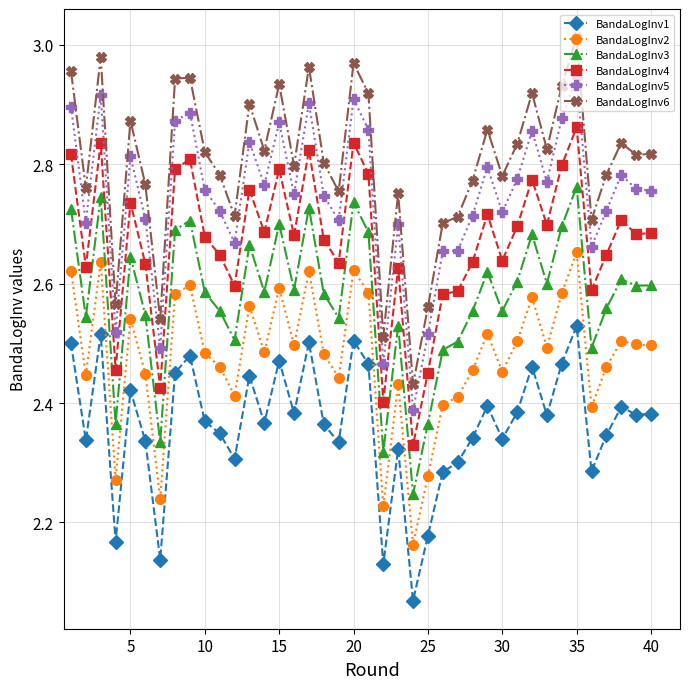

How many BandaLogInv1 values are between 2 and 3?

40